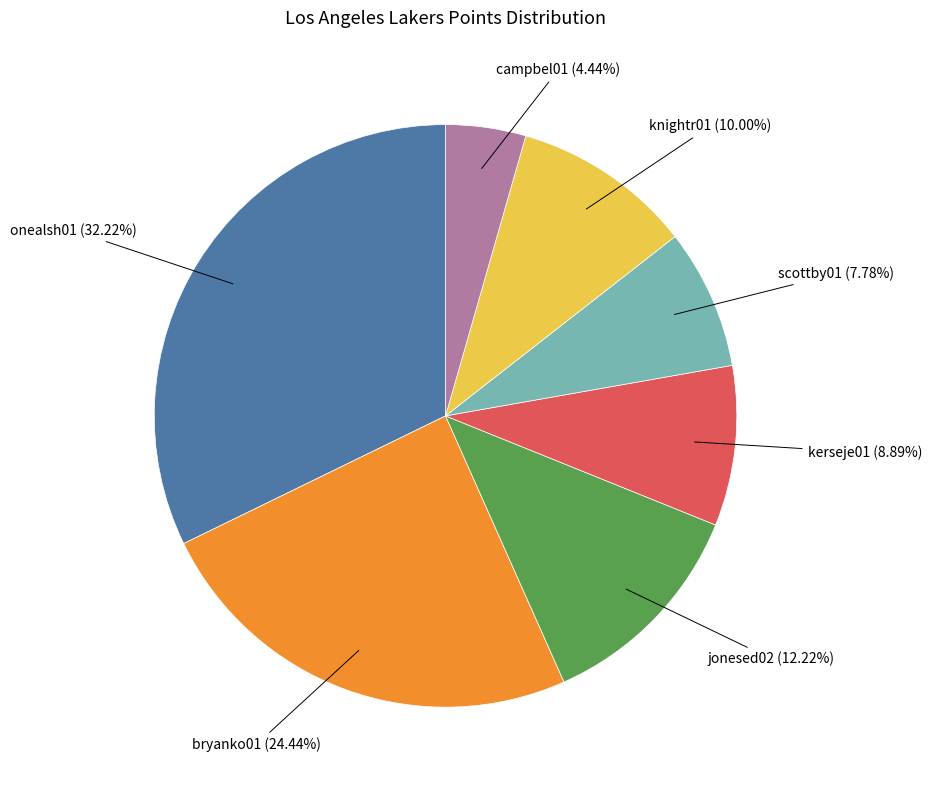

Is there any slice that represents more than half of the pie?

No